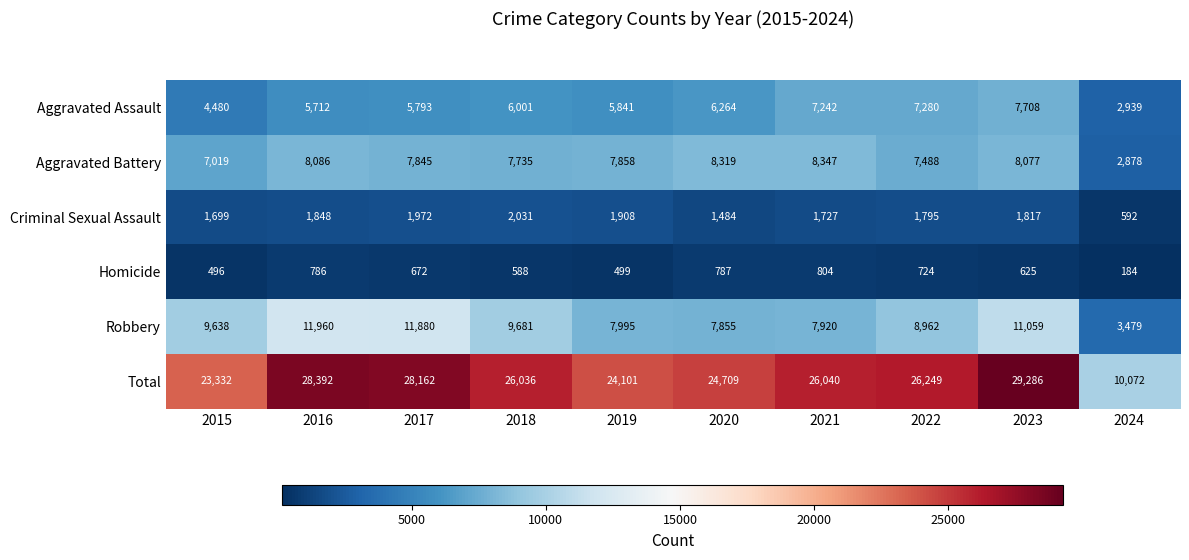

What is the approximate value of Aggravated Battery at 2021, to the nearest 100?

8300